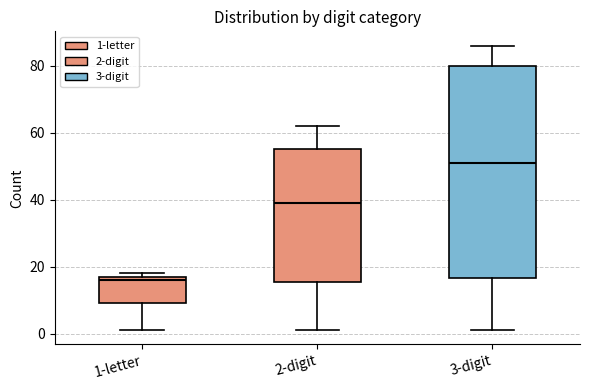

Reading left to right, transcribe this box plot: for each box, give where its median line is, the range the box spans, and where its two whiskers end, as read against the y-axis. The values are not printed on the chart, so give them approximately, as read against the axis.

1-letter: median 16, box 10 to 18, whiskers 2 to 18 (just above the box's upper edge)
2-digit: median 40, box 16 to 56, whiskers 2 to 62
3-digit: median 52, box 16 to 80, whiskers 2 to 86